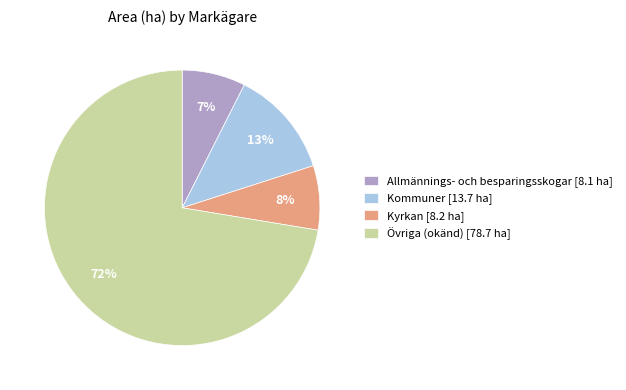

To the nearest percent, what is the average slice percentage?

25%